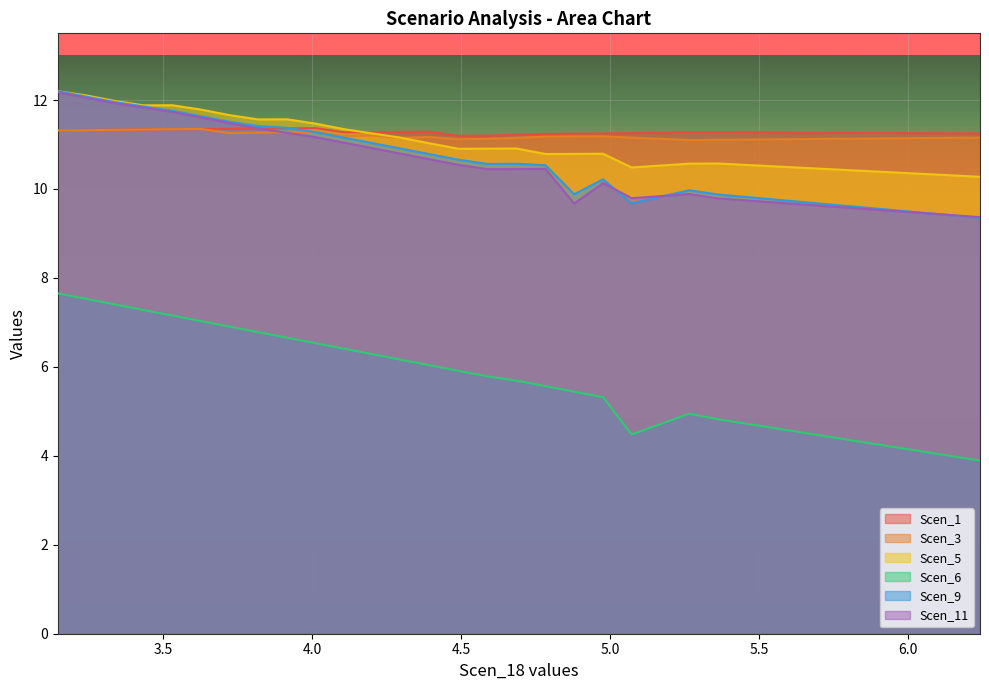

What is the maximum value shown in the chart?

12.2